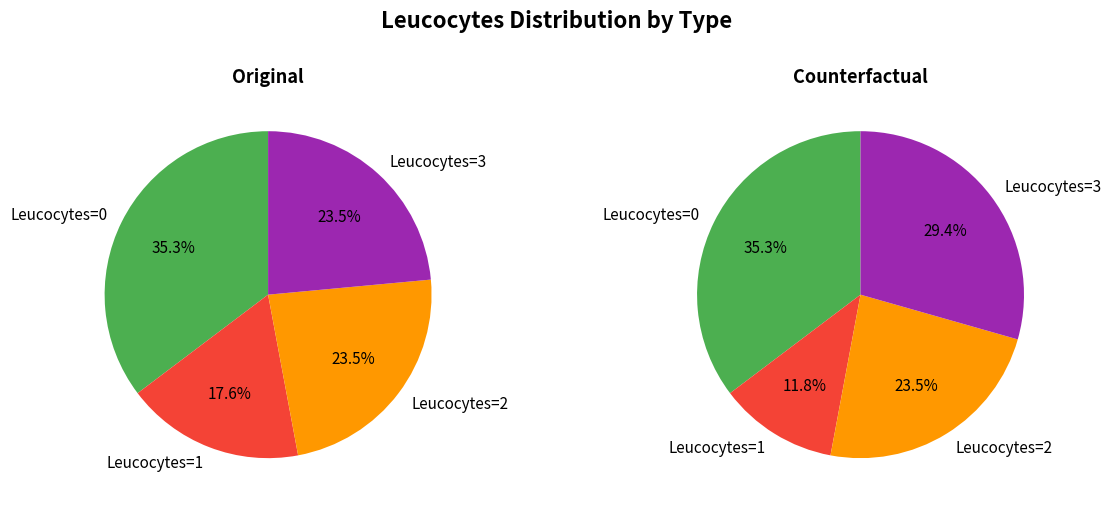

Between 4 and 12, which series saw the biggest shift?

Original